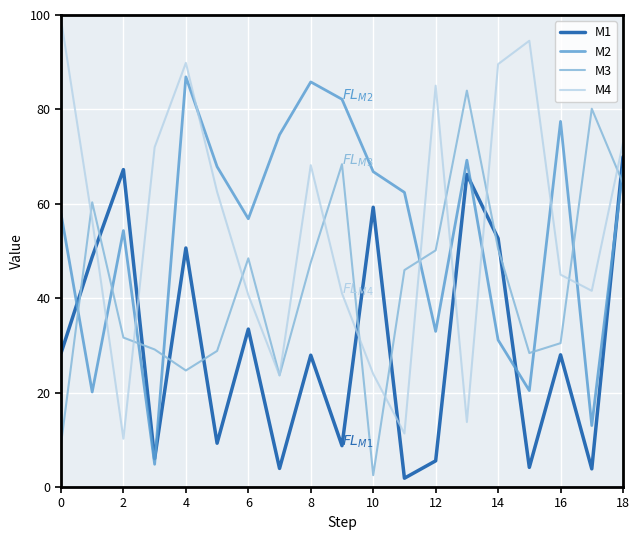

What are all the series names shown in the legend?

M1, M2, M3, M4